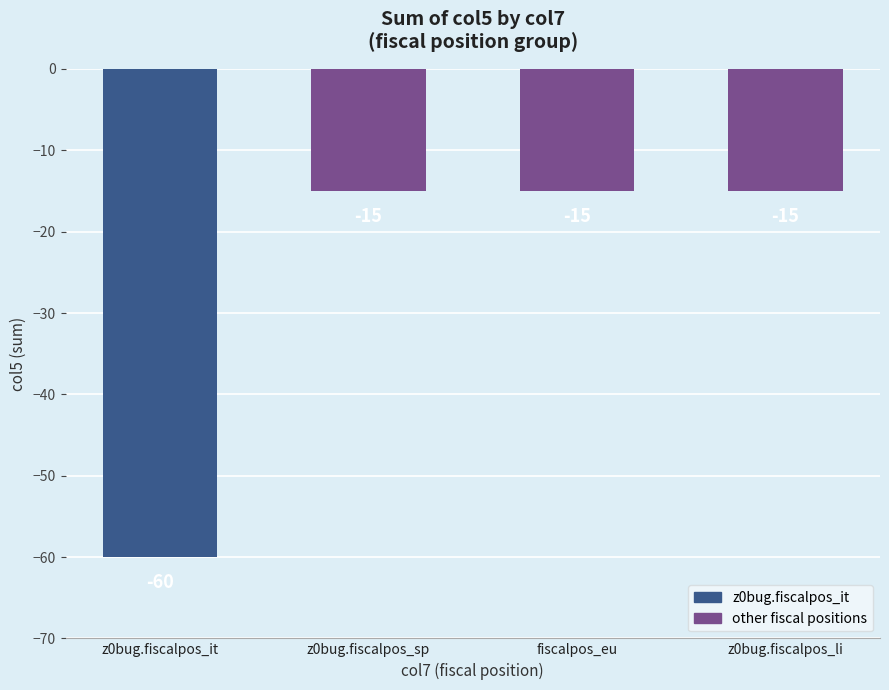

Which category has the lowest value across all series?

z0bug.fiscalpos_it